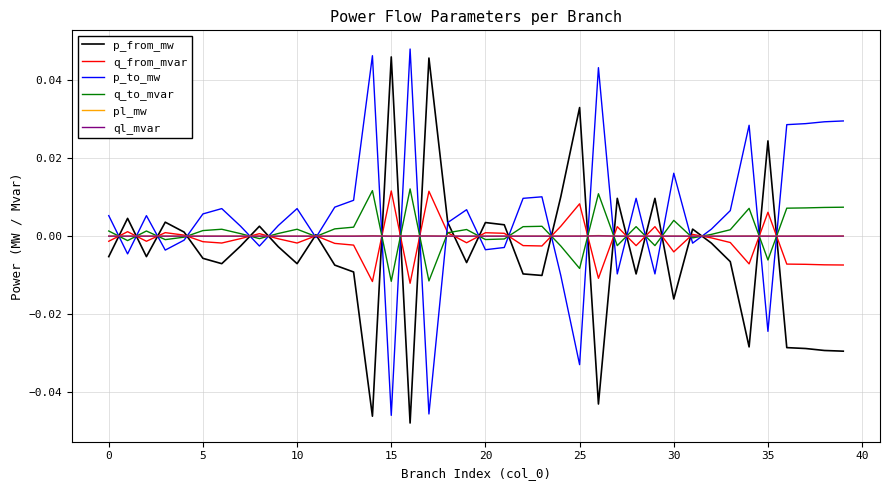

How many categories are shown in the chart?

40